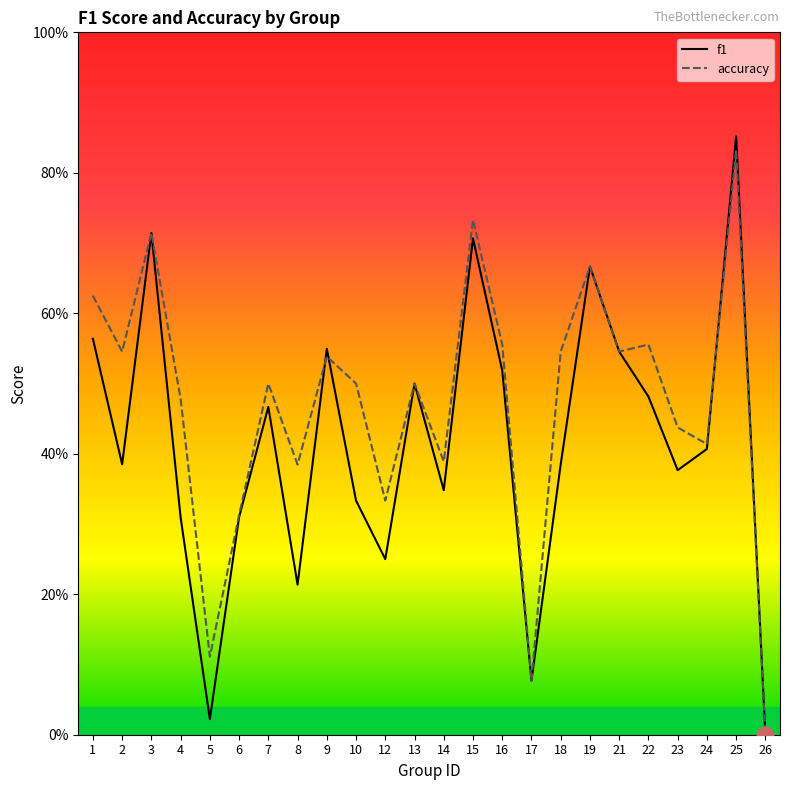

Read the f1 value at 15.

0.7